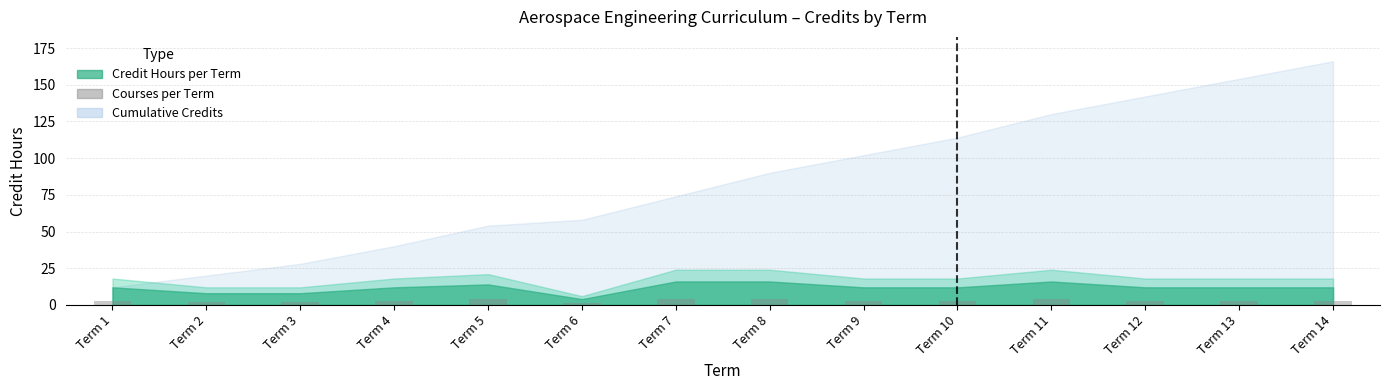

How many series are shown in this chart?

1